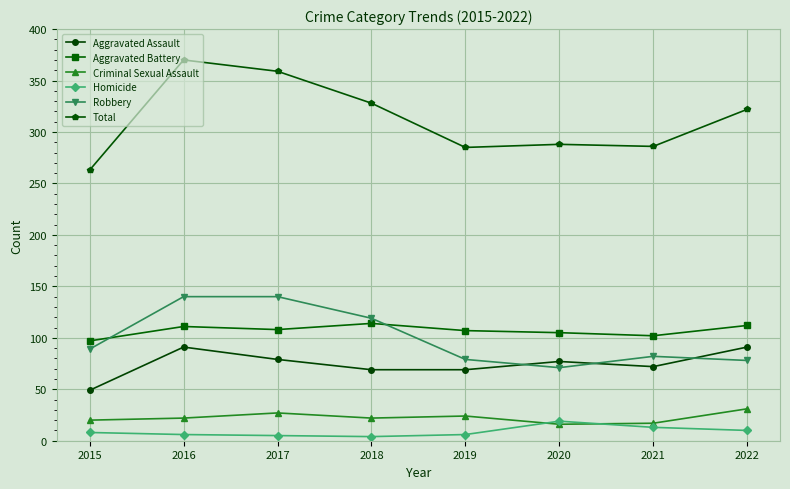

How many categories are shown in the chart?

8